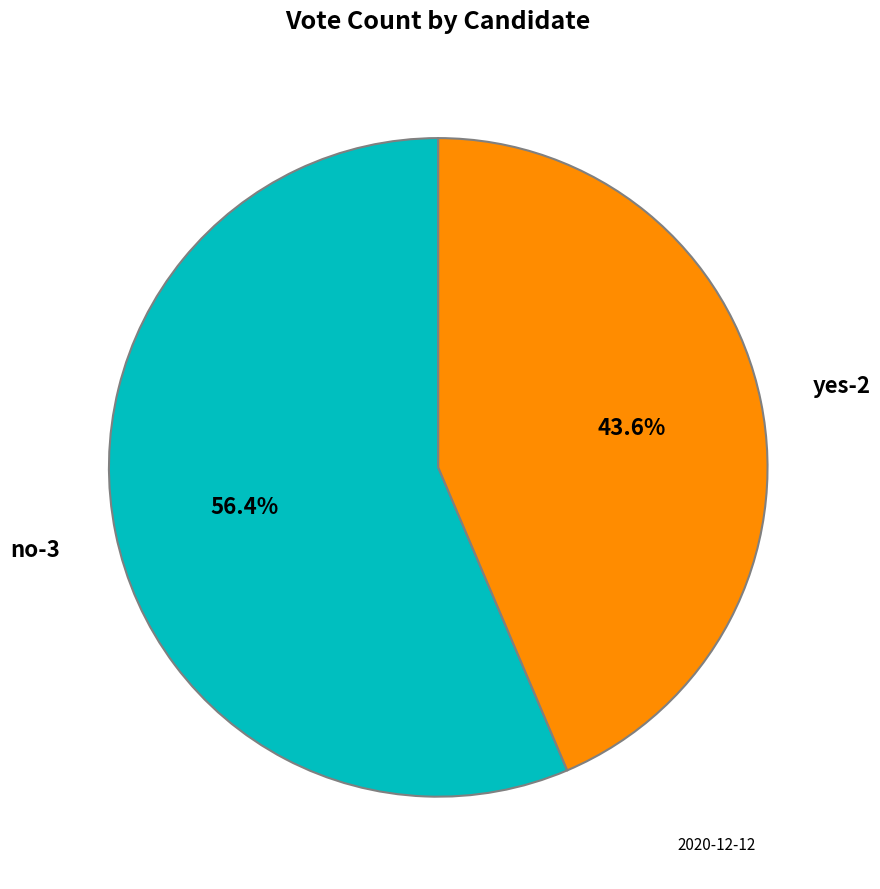

Does no-3 account for over 50% of the chart?

Yes